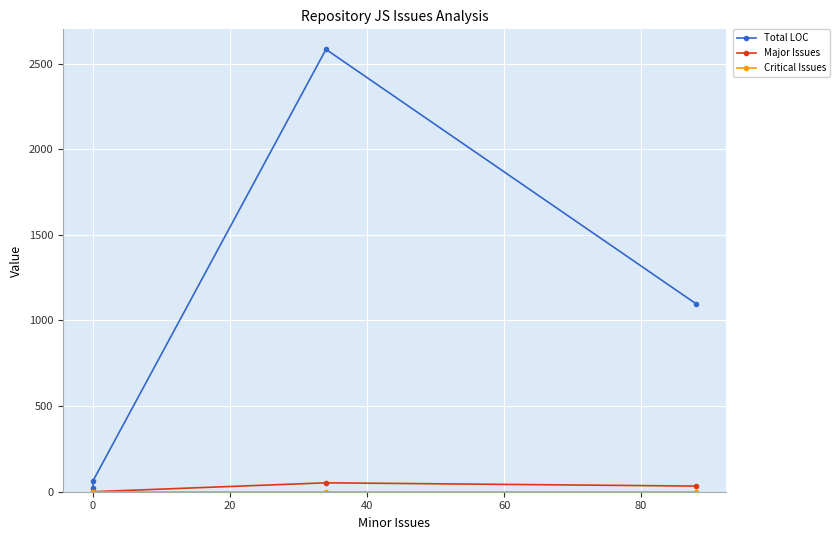

What is the difference between the Major Issues values at 0 and 40?

33